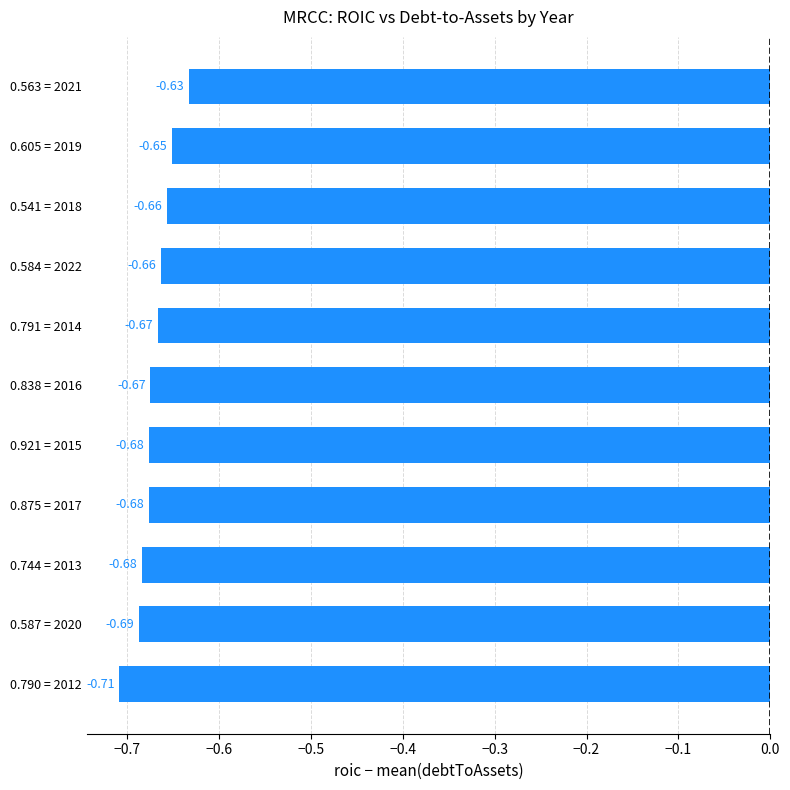

What is the sum of all values?

-7.4